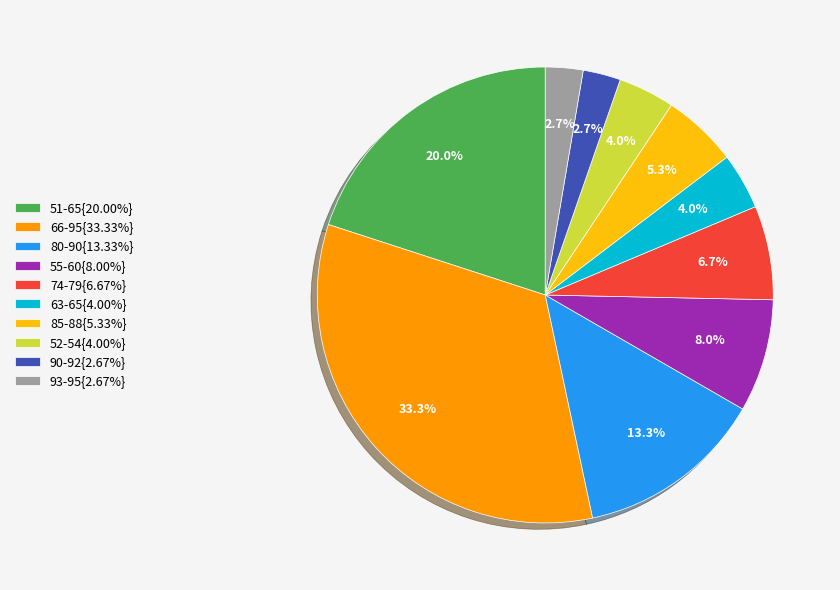

Is 66-95{33.33%} the majority of the pie?

No